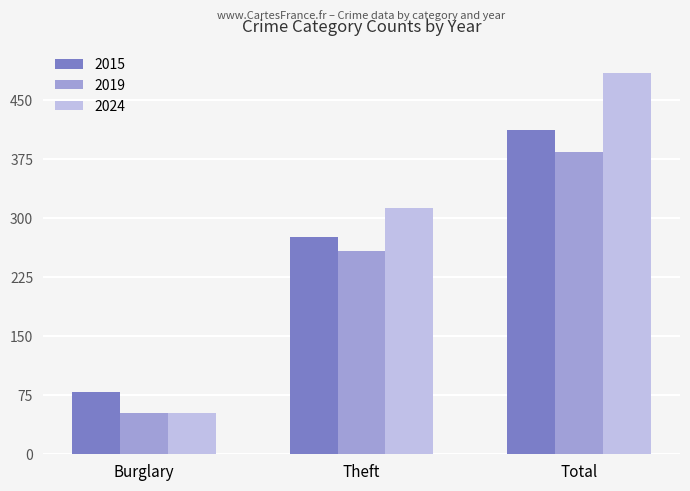

Rank the categories by 2019 value from highest to lowest.

Total, Theft, Burglary